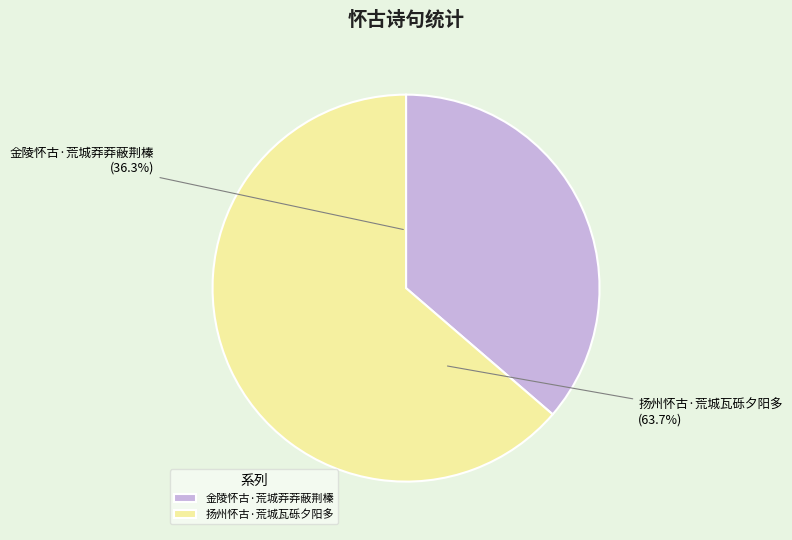

Which category has the biggest portion of the pie?

扬州怀古·荒城瓦砾夕阳多